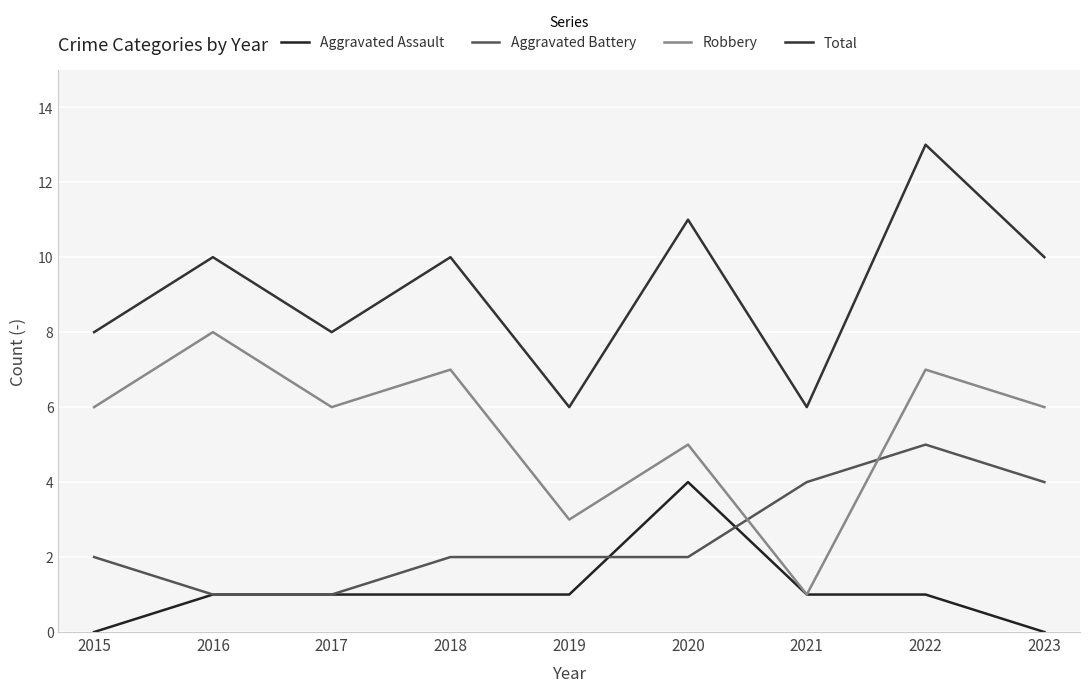

Is this an area chart (filled region under the line)?

No